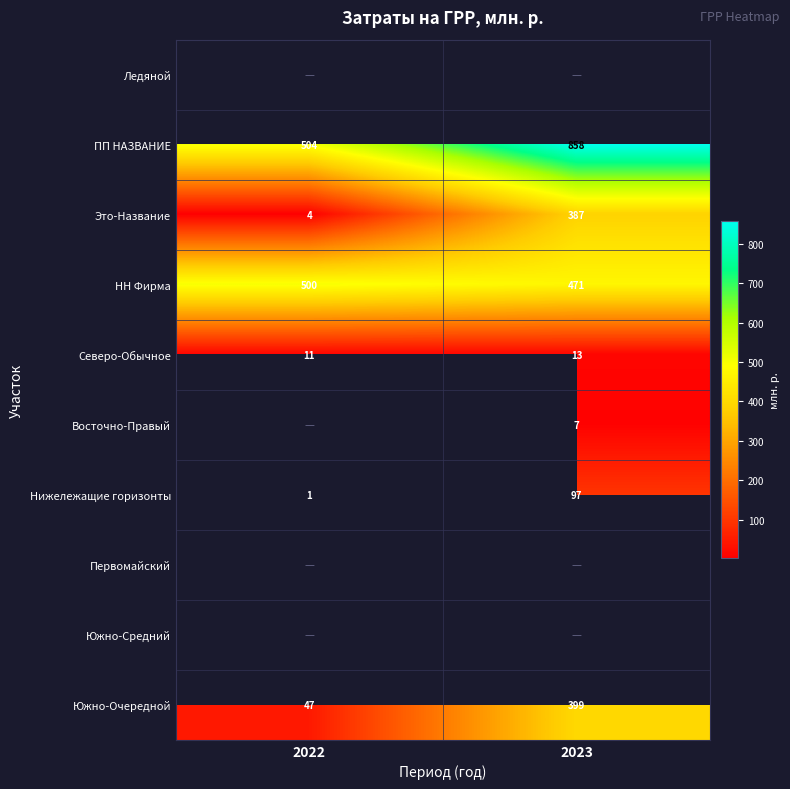

Is the value of НН Фирма at 2023 greater than the value of ПП НАЗВАНИЕ at 2022?

No